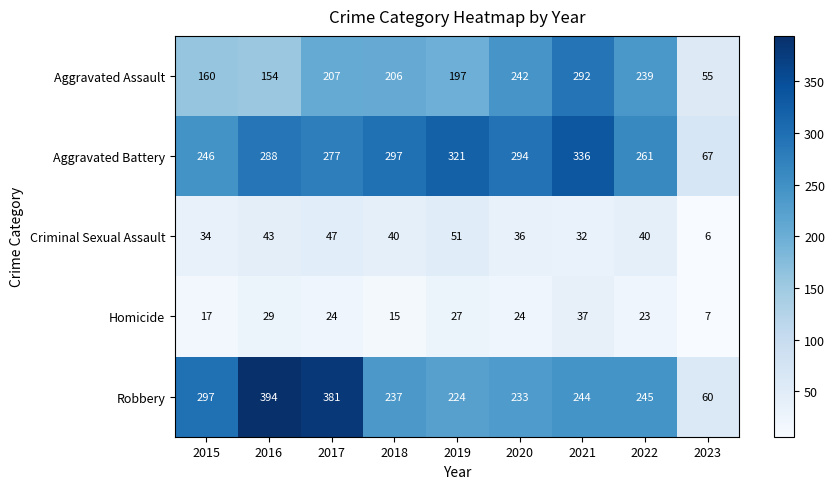

The value of Aggravated Battery at 2022 is 261. True or false?

True